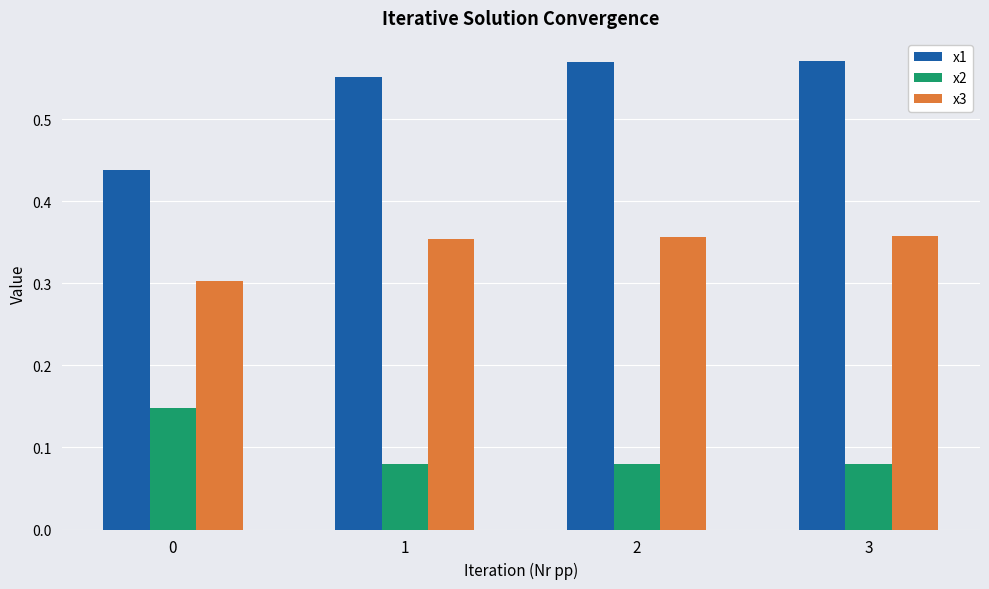

List the series in order of their overall mean, highest first.

x1, x3, x2